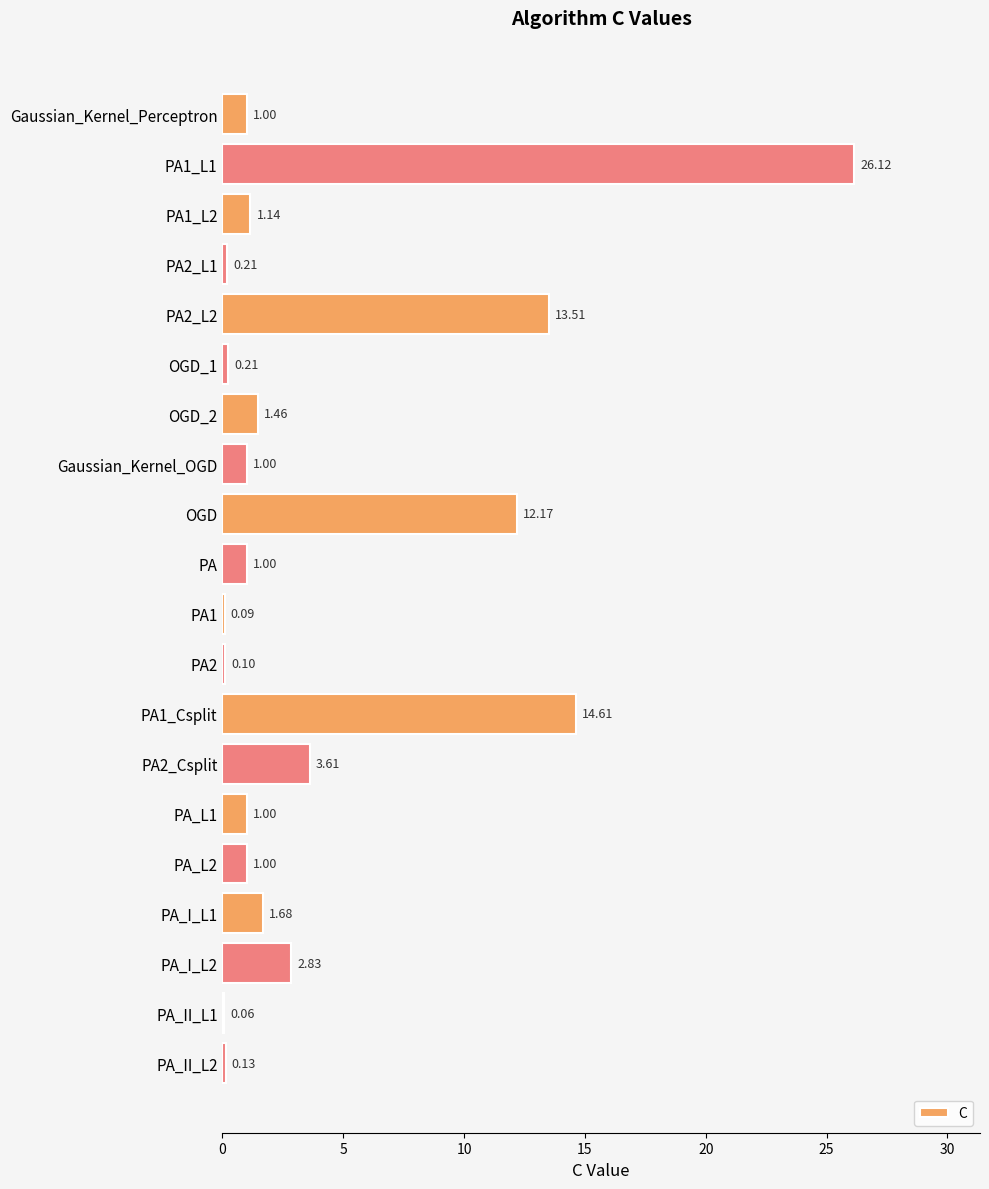

What is the change in value from Gaussian_Kernel_Perceptron to PA_I_L2?

+1.8